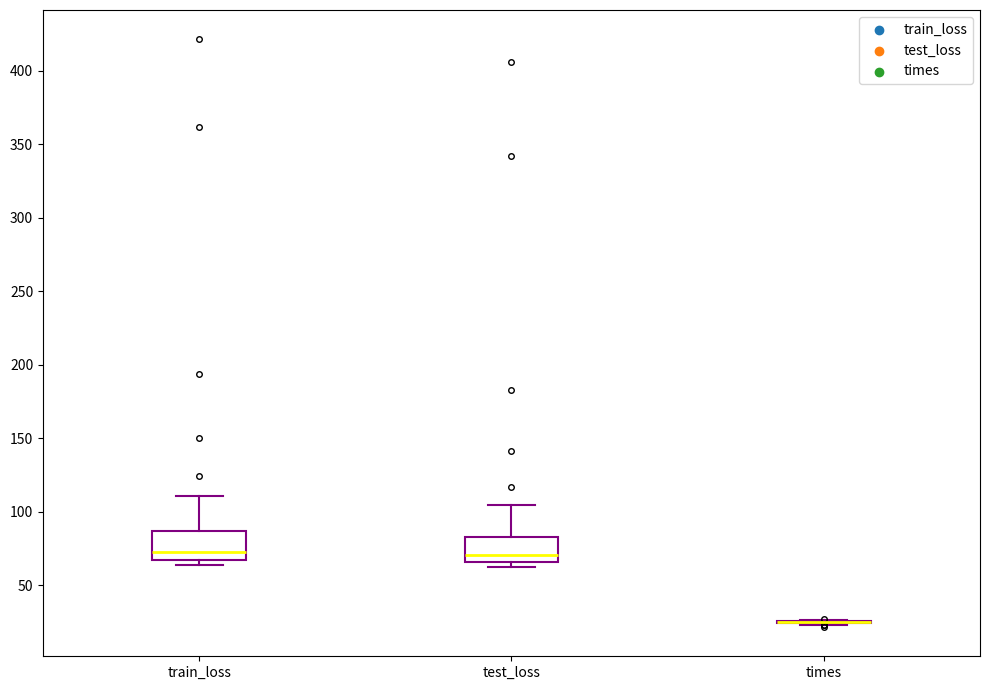

Where is the upper edge of the box for train_loss on the y-axis? The values are not printed on the chart, so give them approximately, as read against the axis.

85